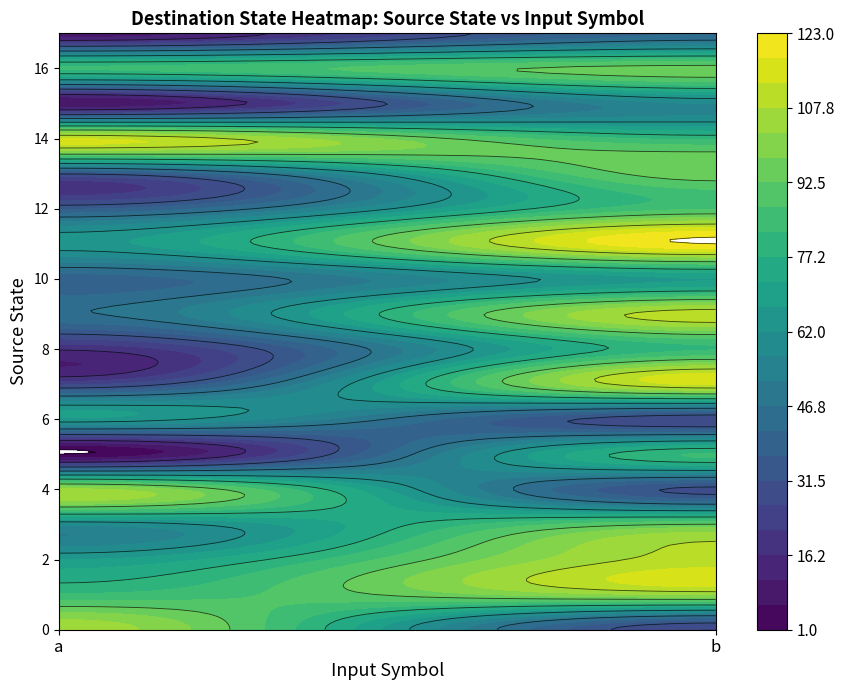

Reading left to right, what are all the values shown in this chart?

0: 106	26
1: 83	103
2: 67	110
3: 58	93
4: 104	30
5: 1	83
6: 66	27
7: 25	114
8: 17	82
9: 46	111
10: 39	67
11: 65	123
12: 36	87
13: 32	96
14: 113	81
15: 6	57
16: 83	95
17: 8	42